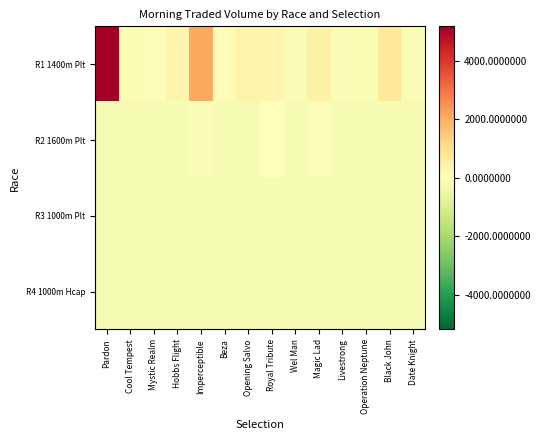

At how many categories does at least one series exceed 4080?

1